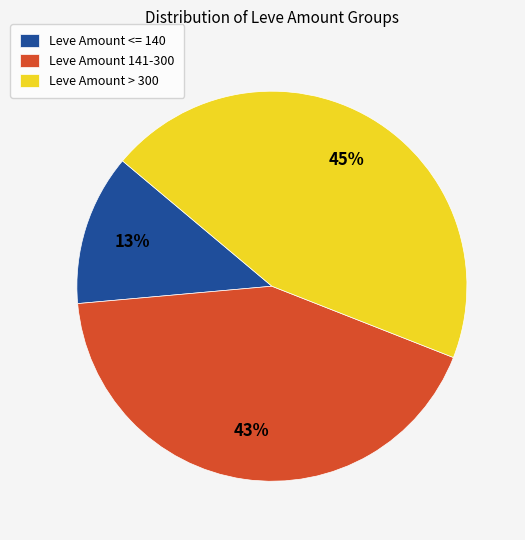

True or false: Leve Amount > 300 accounts for 35% of the total.

False